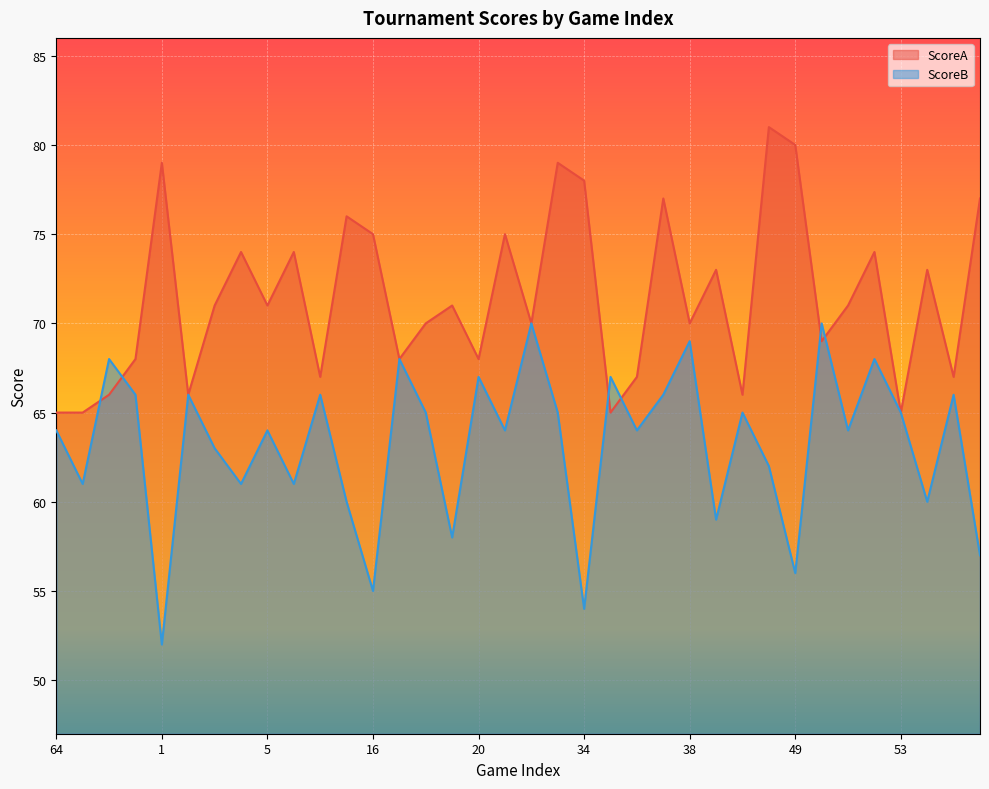

The value of ScoreB at 52 is 101. True or false?

False